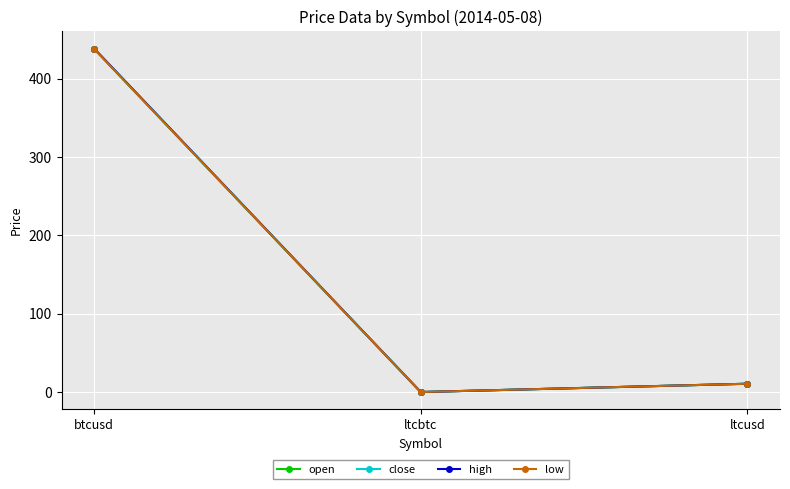

How many values in the close series exceed 10?

2